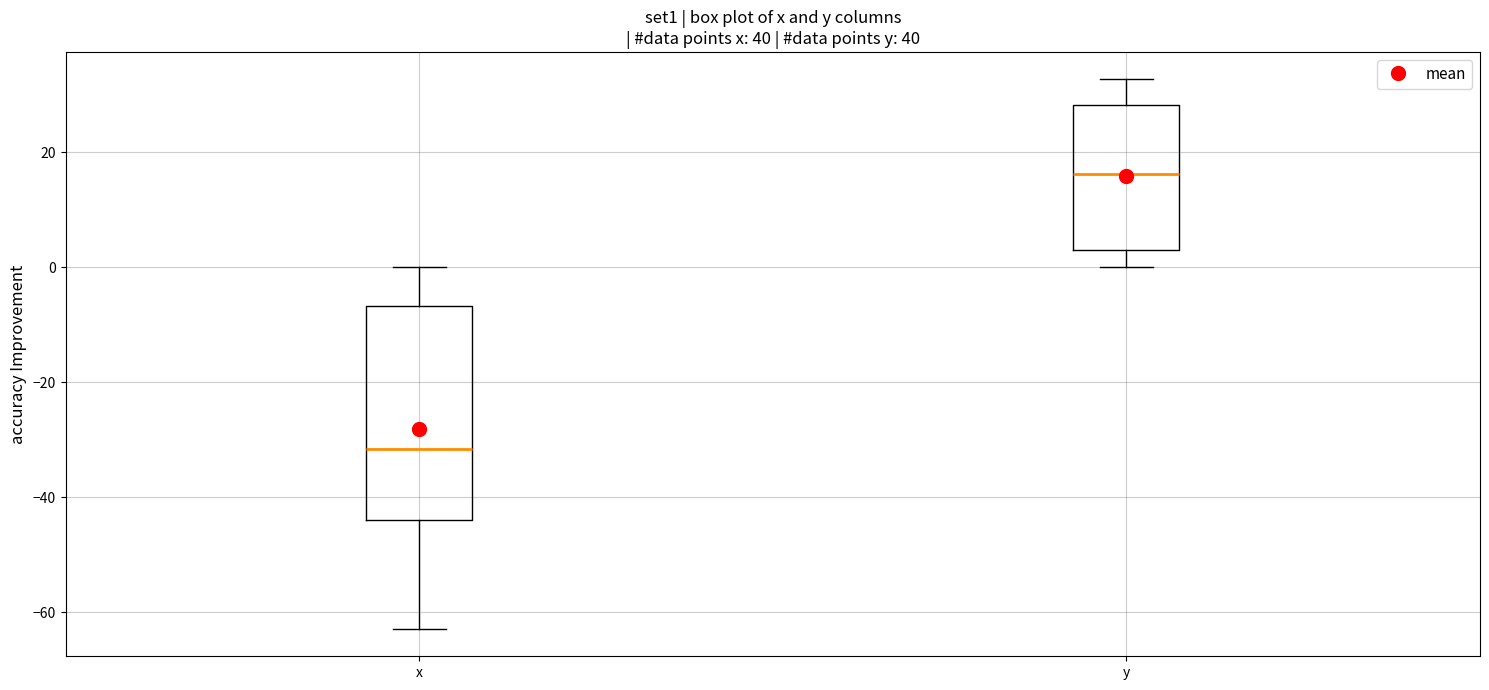

Where does the upper whisker of the box for x end on the y-axis? The values are not printed on the chart, so give them approximately, as read against the axis.

0